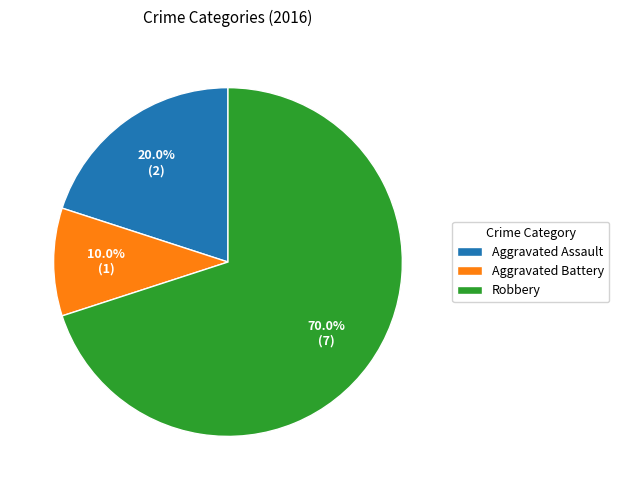

What percentage is NOT represented by Aggravated Battery?

90.0%